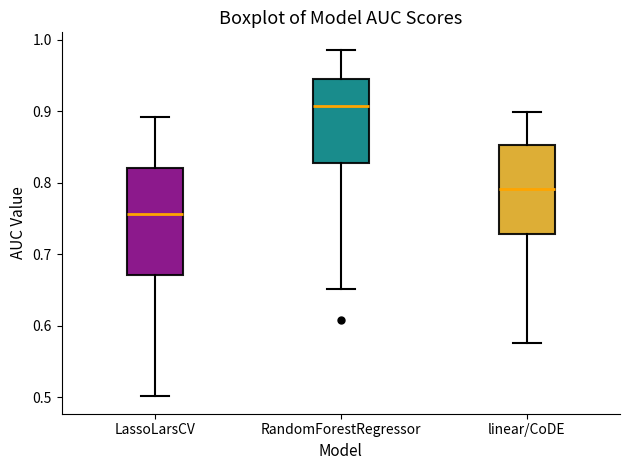

Reading left to right, transcribe this box plot: for each box, give where its median line is, the range the box spans, and where its two whiskers end, as read against the y-axis. The values are not printed on the chart, so give them approximately, as read against the axis.

LassoLarsCV: median 0.76, box 0.67 to 0.82, whiskers 0.50 to 0.89
RandomForestRegressor: median 0.91, box 0.83 to 0.94, whiskers 0.65 to 0.99
linear/CoDE: median 0.79, box 0.73 to 0.85, whiskers 0.58 to 0.90